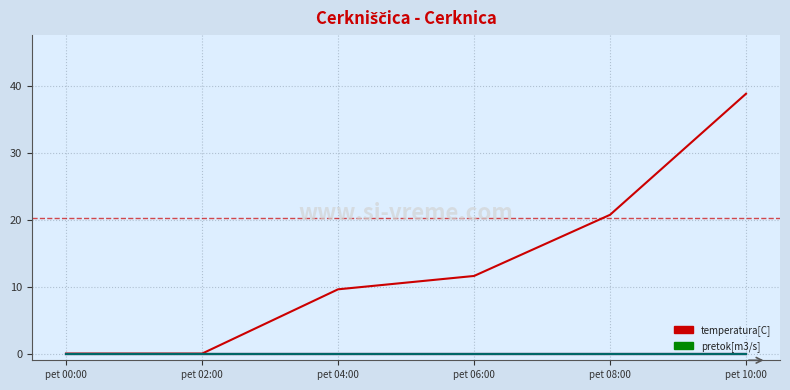

What position from the left is pet 06:00?

4